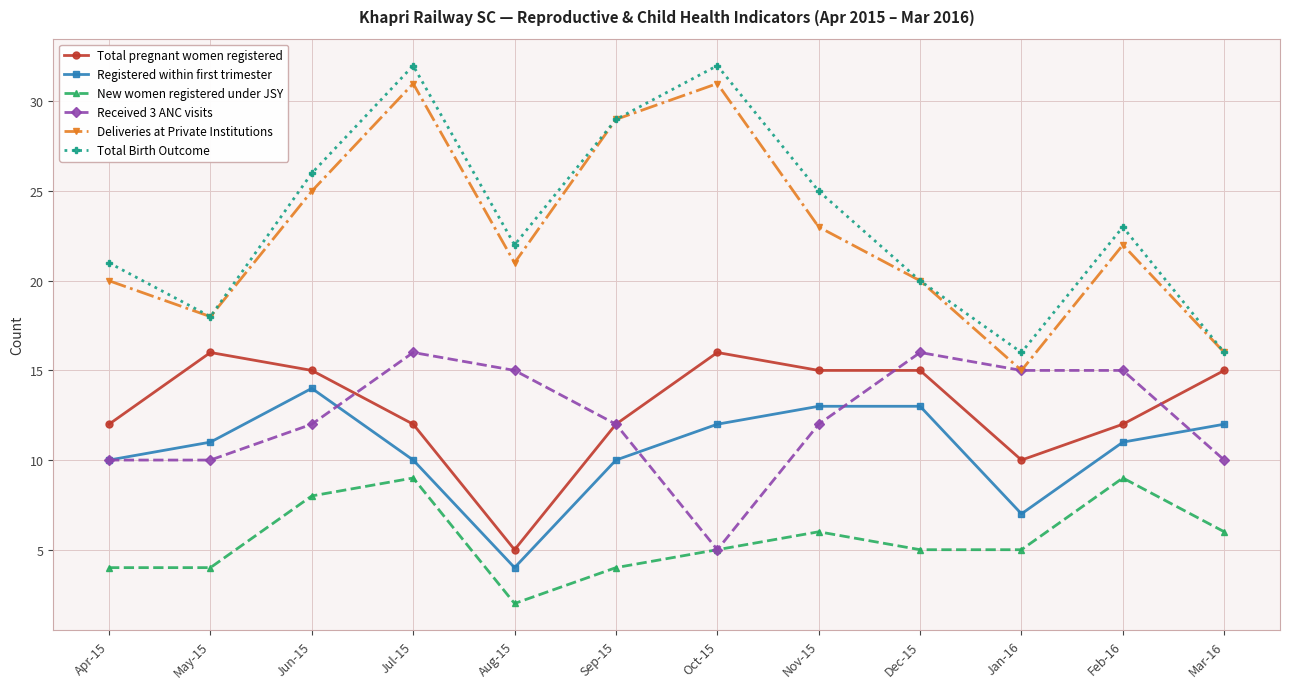

Reading left to right, list all the values displayed in this chart.

Total pregnant women registered: 12	16	15	12	5	12	16	15	15	10	12	15
Registered within first trimester: 10	11	14	10	4	10	12	13	13	7	11	12
New women registered under JSY: 4	4	8	9	2	4	5	6	5	5	9	6
Received 3 ANC visits: 10	10	12	16	15	12	5	12	16	15	15	10
Deliveries at Private Institutions: 20	18	25	31	21	29	31	23	20	15	22	16
Total Birth Outcome: 21	18	26	32	22	29	32	25	20	16	23	16